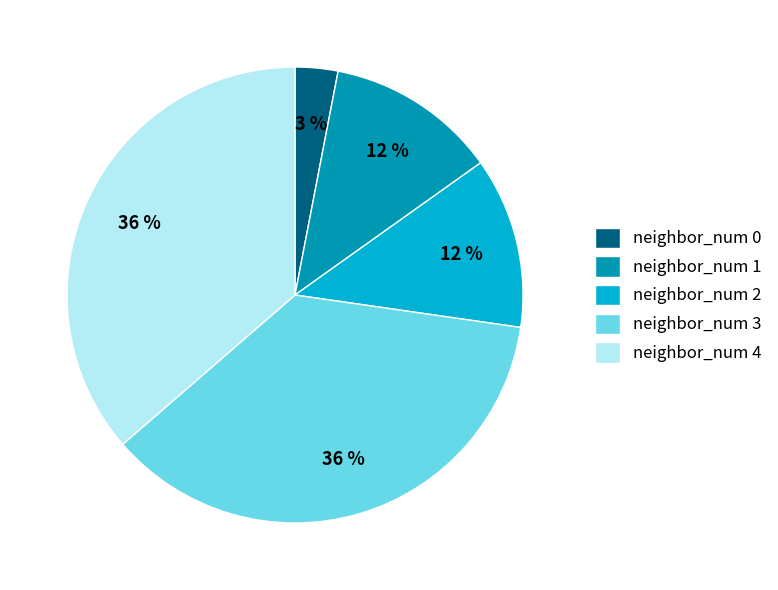

To the nearest percent, what is the difference between the largest and smallest slice percentages?

33%